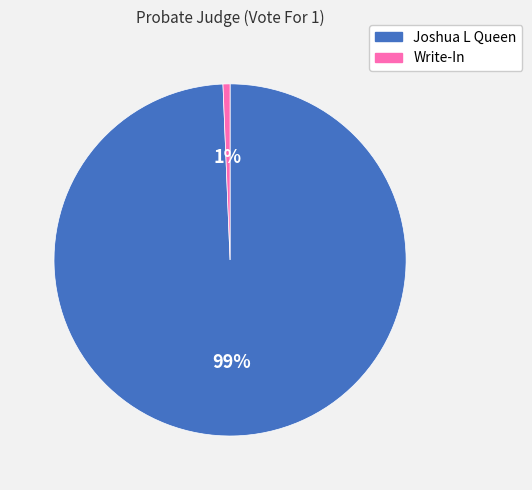

Rank the categories by value from lowest to highest.

Write-In, Joshua L Queen